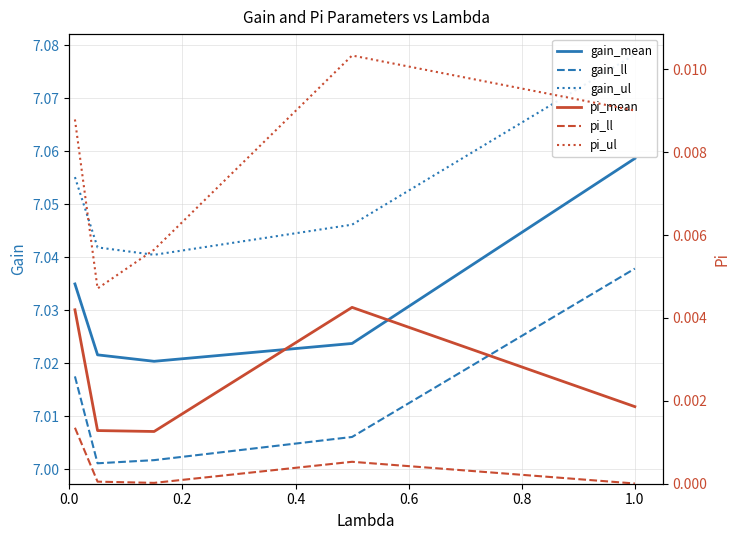

True or false: gain_ll and gain_mean cross at least once.

False